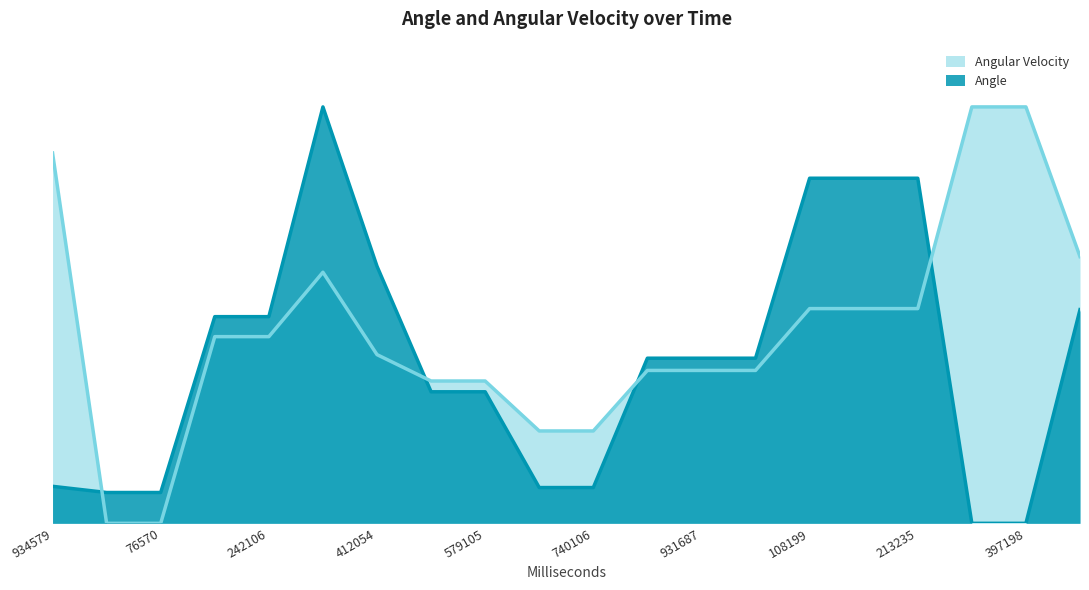

Reading left to right, list all the values displayed in this chart.

Angle: 934579=0.1	23540=0.1	76570=0.1	197540=0.5	242106=0.5	336056=1.0	412054=0.6	485058=0.3	579105=0.3	649106=0.1	740106=0.1	860650=0.4	931687=0.4	974651=0.4	108199=0.8	143236=0.8	213235=0.8	310226=0.0	397198=0.0	514201=0.5
Angular Velocity: 934579=0.9	23540=0.0	76570=0.0	197540=0.4	242106=0.4	336056=0.6	412054=0.4	485058=0.3	579105=0.3	649106=0.2	740106=0.2	860650=0.4	931687=0.4	974651=0.4	108199=0.5	143236=0.5	213235=0.5	310226=1.0	397198=1.0	514201=0.6